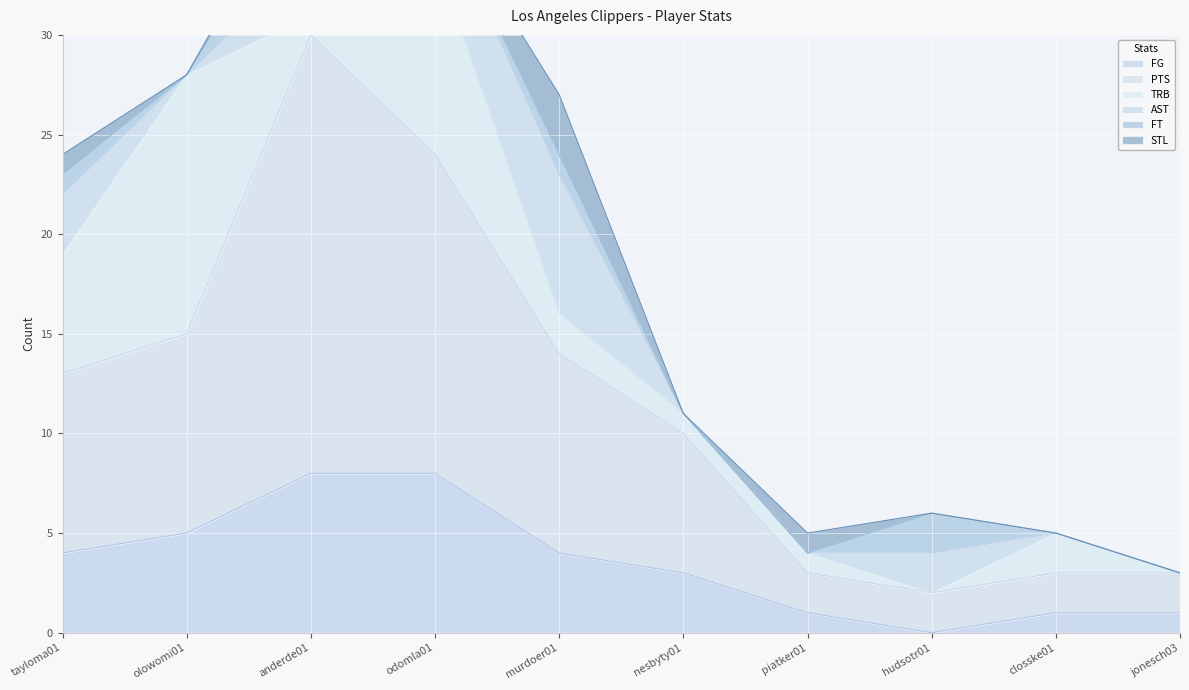

Which series ends up on top after the final intersection of FG and TRB?

FG